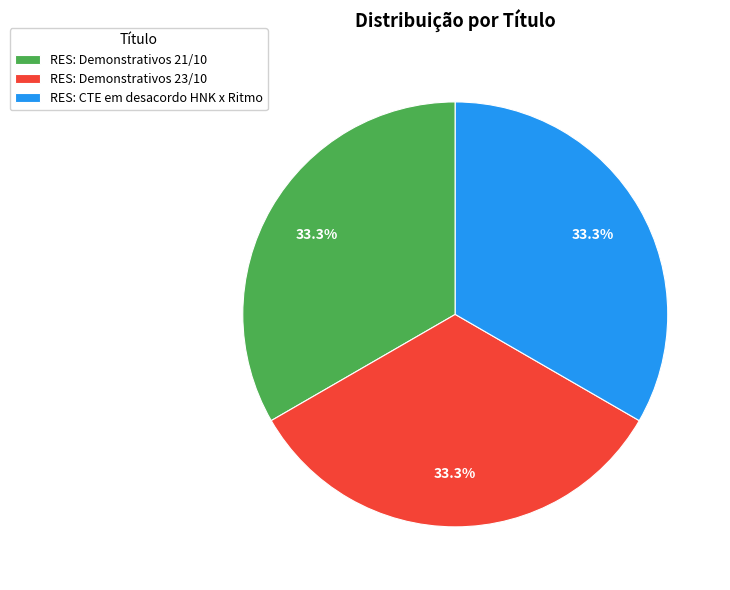

Approximately how many times larger is the value at RES: Demonstrativos 21/10 compared to RES: CTE em desacordo HNK x Ritmo?

1.0